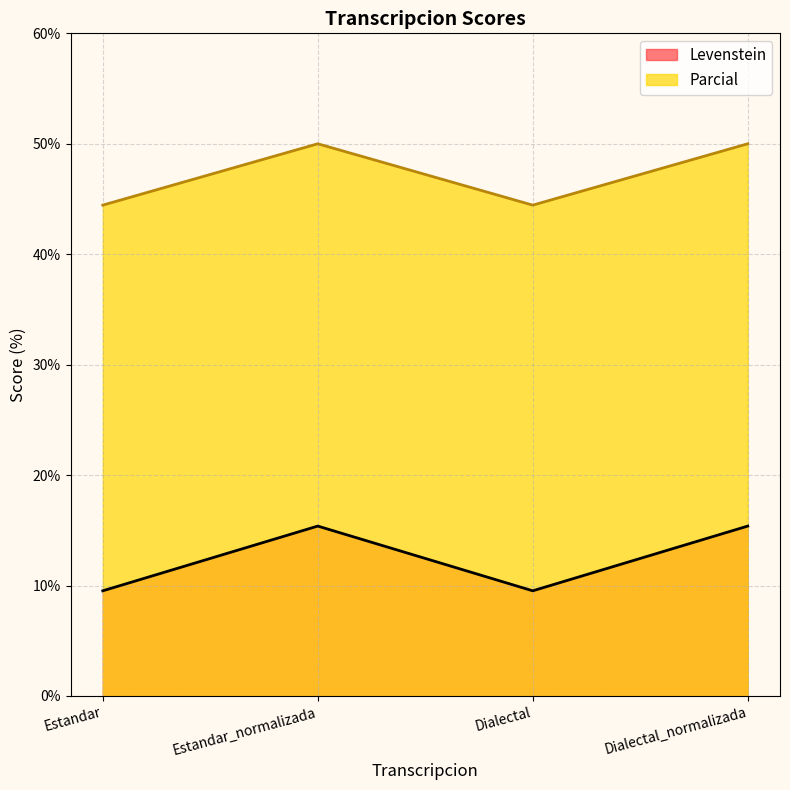

Reading left to right, transcribe all the data shown in this chart.

Levenstein: Estandar=9.5	Estandar_normalizada=15.4	Dialectal=9.5	Dialectal_normalizada=15.4
Parcial: Estandar=44.4	Estandar_normalizada=50.0	Dialectal=44.4	Dialectal_normalizada=50.0